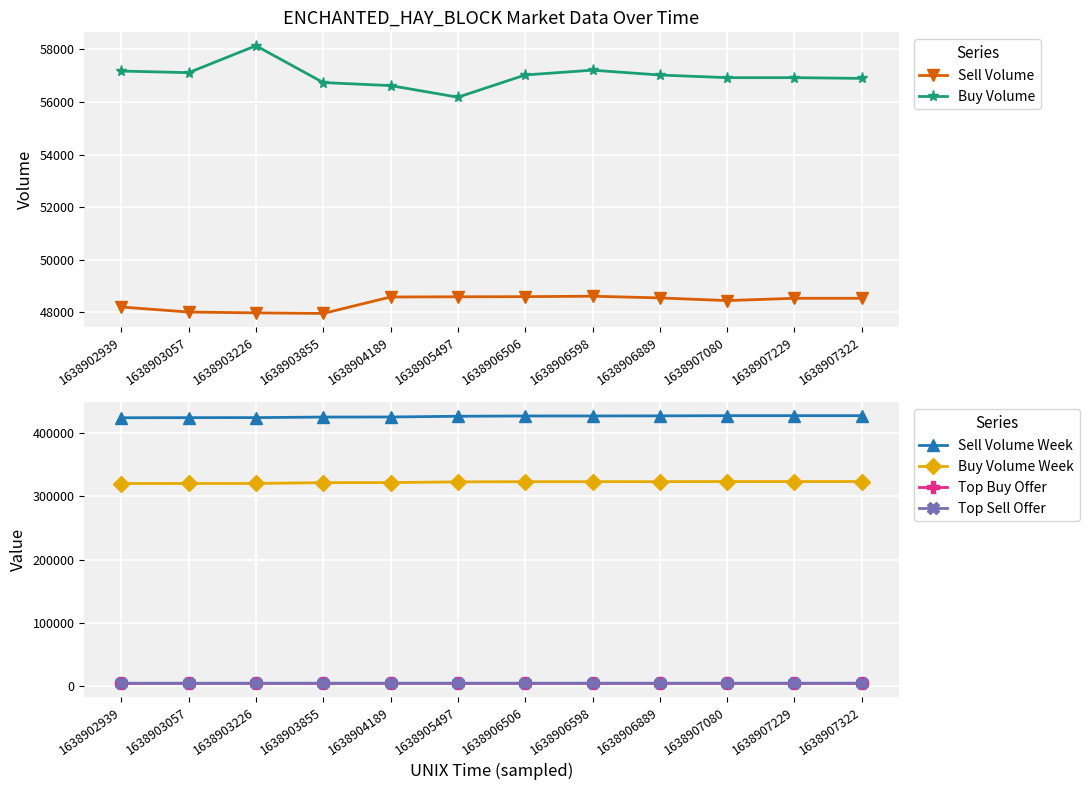

Which category has the highest value in the Top Buy Offer series?

1638906598